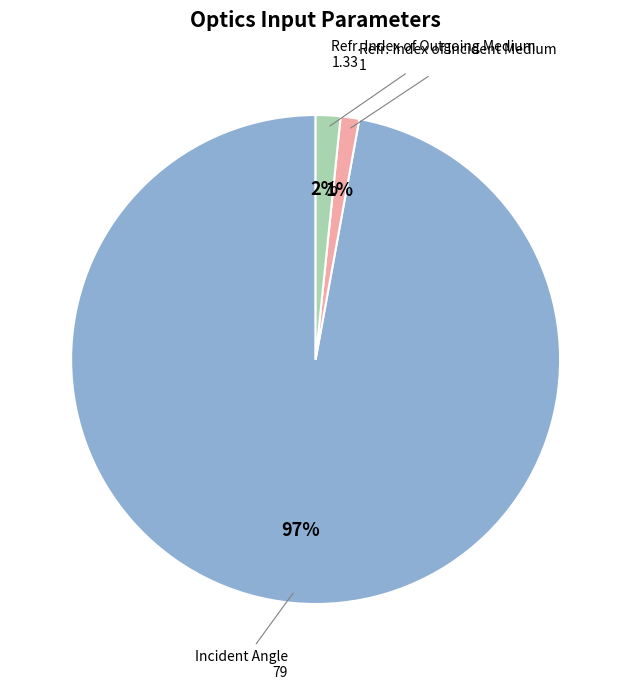

What percentage is the Incident Angle slice, to the nearest percent?

97%